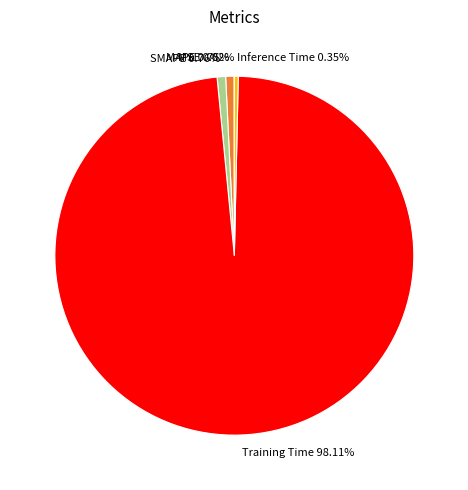

Is there a majority slice in this chart?

Yes